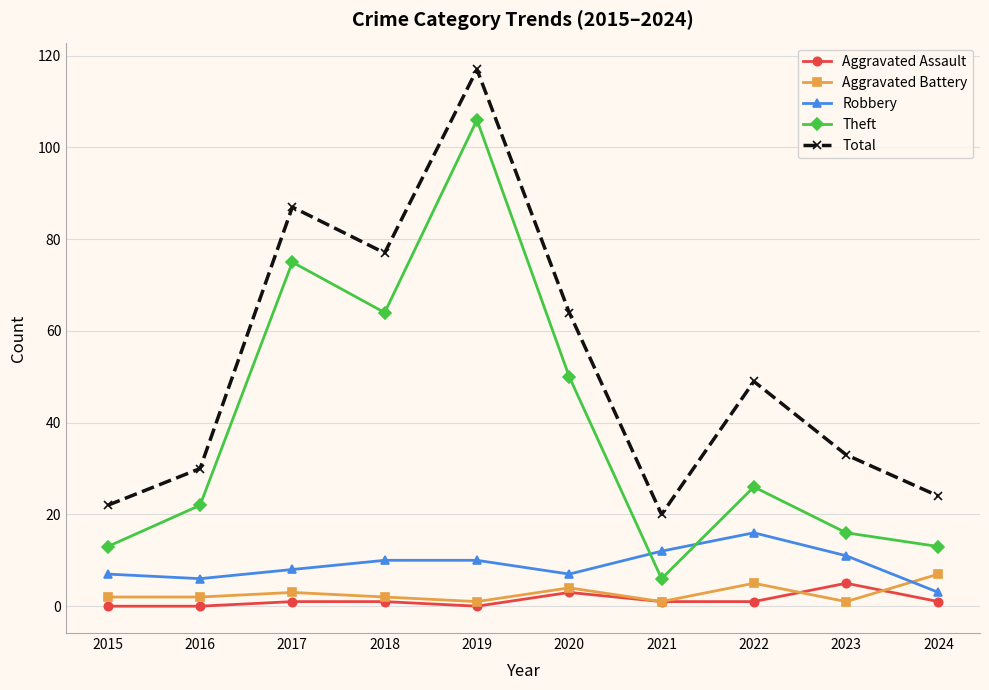

What is the approximate value of Total at 2018, to the nearest 5?

75